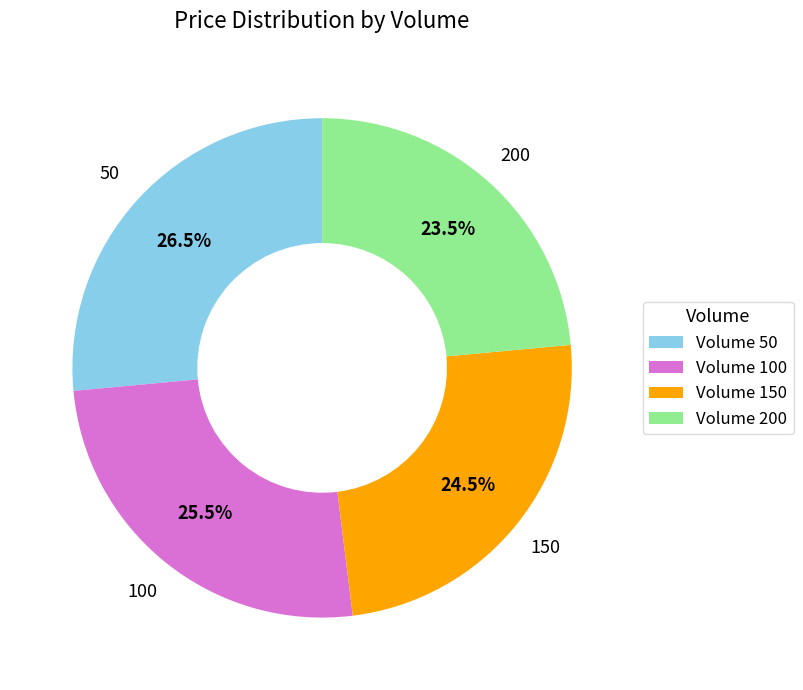

Is there any slice that represents more than half of the pie?

No